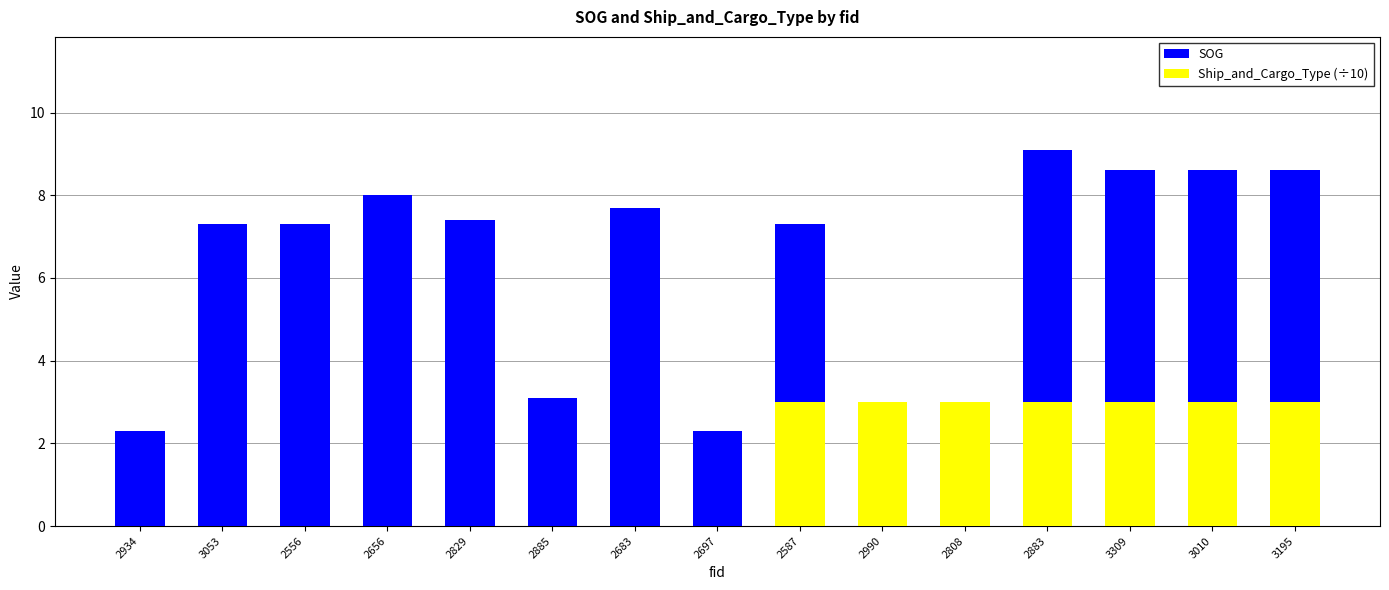

Where is Ship_and_Cargo_Type (÷10) nearest to the value 1?

2934